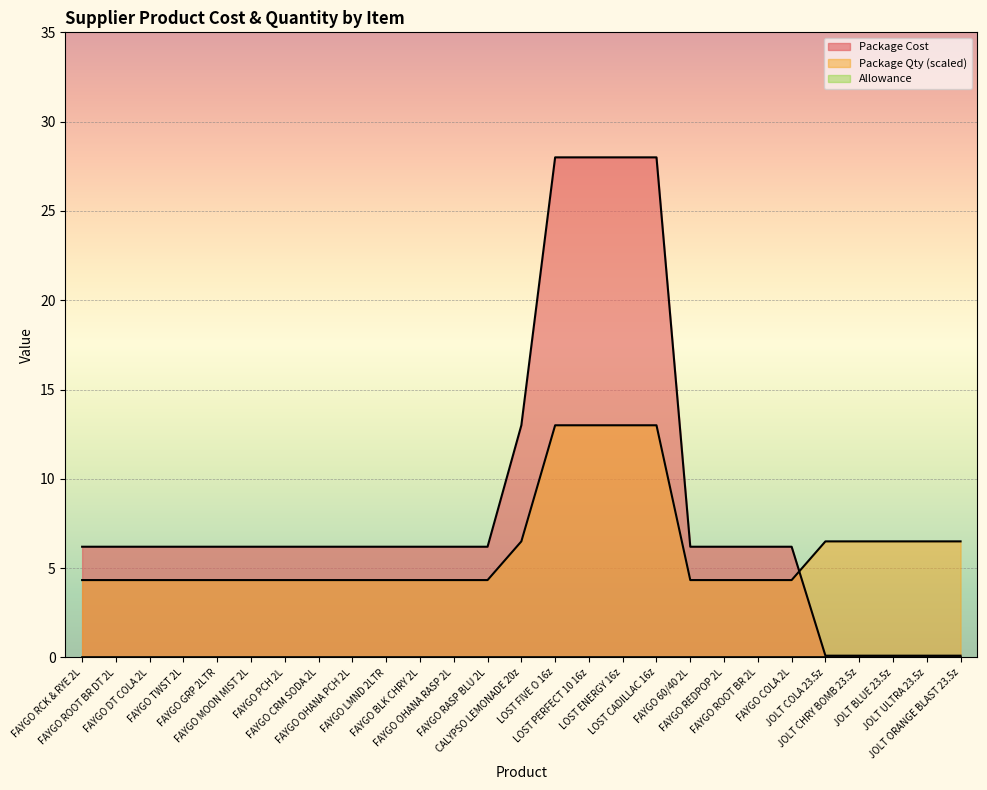

What is the sum of the Package Cost values at FAYGO PCH 2L and FAYGO LMND 2LTR?

12.4